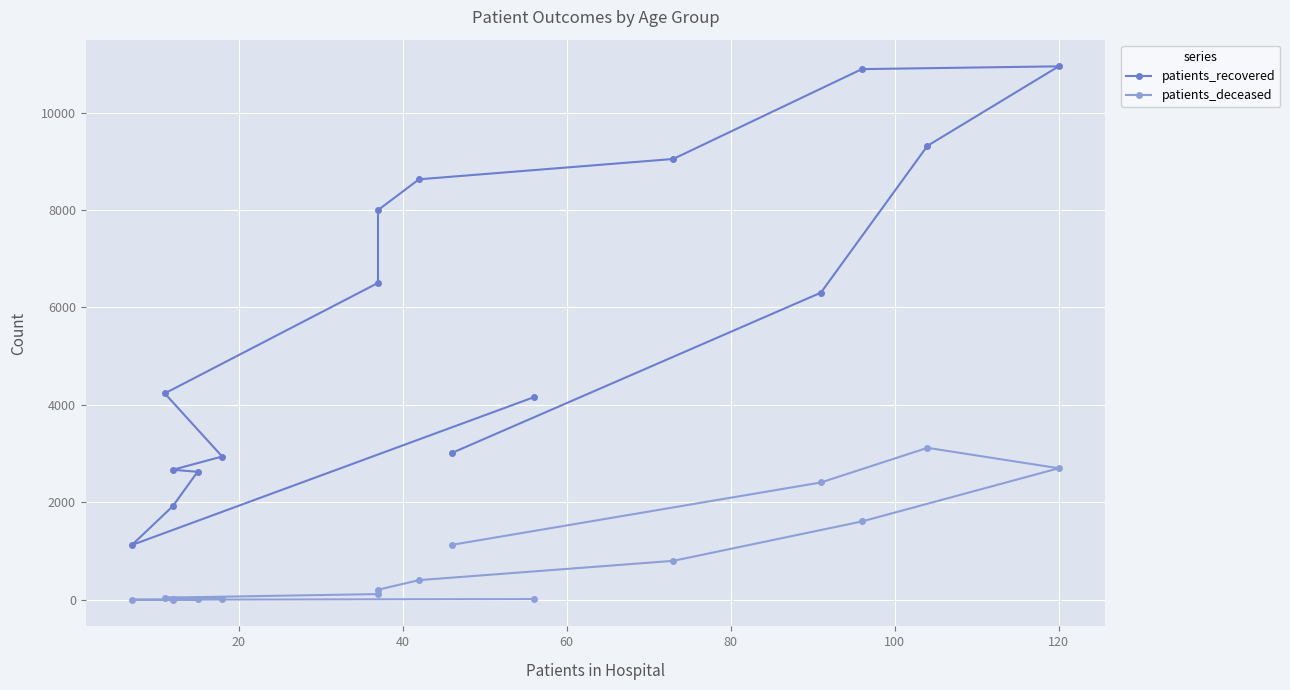

In patients_recovered, how many points are lower than both neighbors (excluding endpoints)?

1